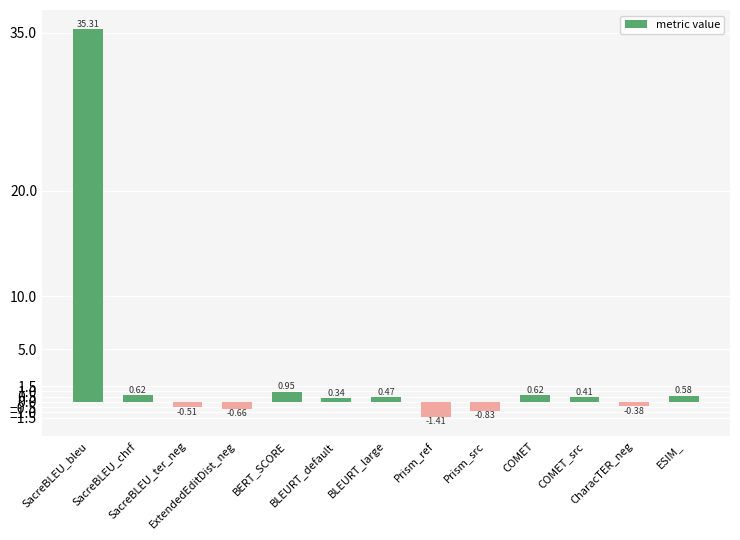

How many data points are above 0?

8